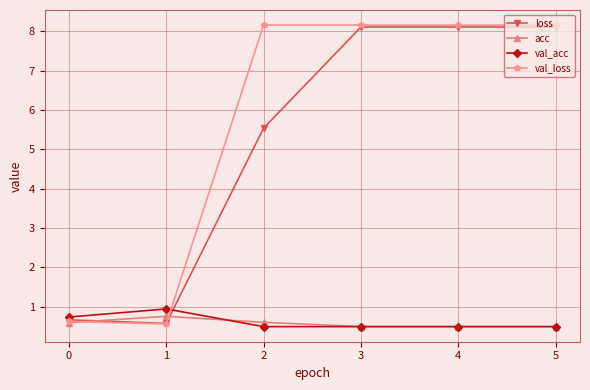

Reading left to right, what are all the values shown in this chart?

loss: 0=0.7	1=0.6	2=5.5	3=8.1	4=8.1	5=8.1
acc: 0=0.6	1=0.8	2=0.6	3=0.5	4=0.5	5=0.5
val_acc: 0=0.7	1=0.9	2=0.5	3=0.5	4=0.5	5=0.5
val_loss: 0=0.6	1=0.6	2=8.2	3=8.2	4=8.2	5=8.2